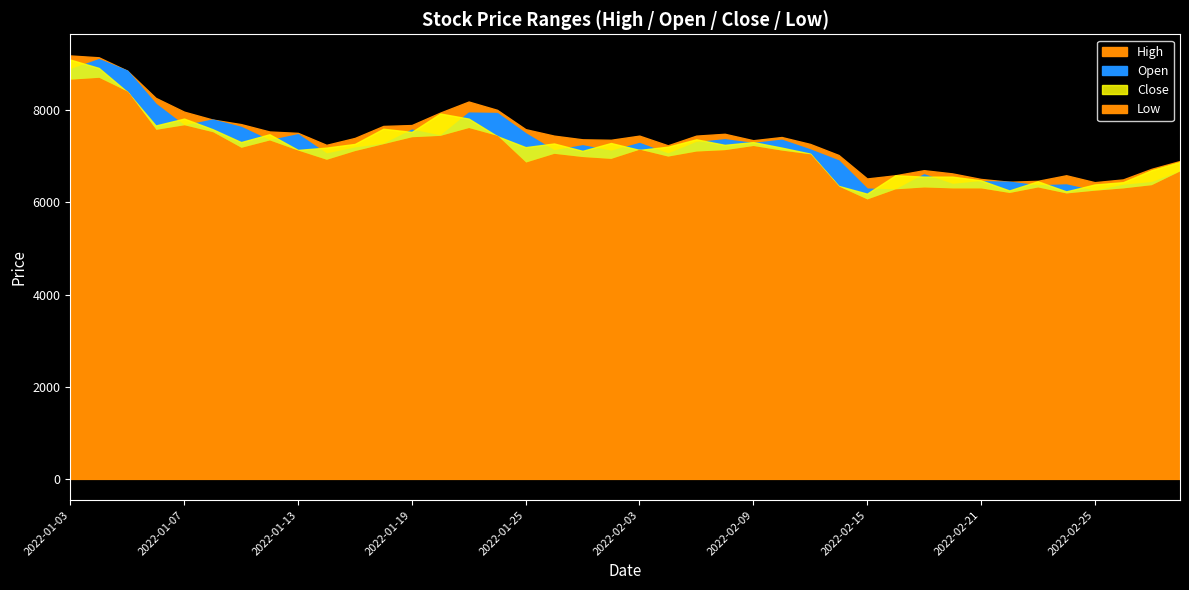

Rank the categories by High value from highest to lowest.

2022-01-03, 2022-01-04, 2022-01-05, 2022-01-06, 2022-01-21, 2022-01-24, 2022-01-07, 2022-01-20, 2022-01-10, 2022-01-11, 2022-01-19, 2022-01-18, 2022-01-25, 2022-01-12, 2022-01-13, 2022-02-08, 2022-01-26, 2022-02-03, 2022-02-07, 2022-02-10, 2022-01-17, 2022-01-27, 2022-01-28, 2022-02-09, 2022-02-11, 2022-01-14, 2022-02-04, 2022-02-14, 2022-03-03, 2022-03-02, 2022-02-17, 2022-02-18, 2022-02-16, 2022-02-24, 2022-02-15, 2022-02-21, 2022-02-28, 2022-02-23, 2022-02-22, 2022-02-25